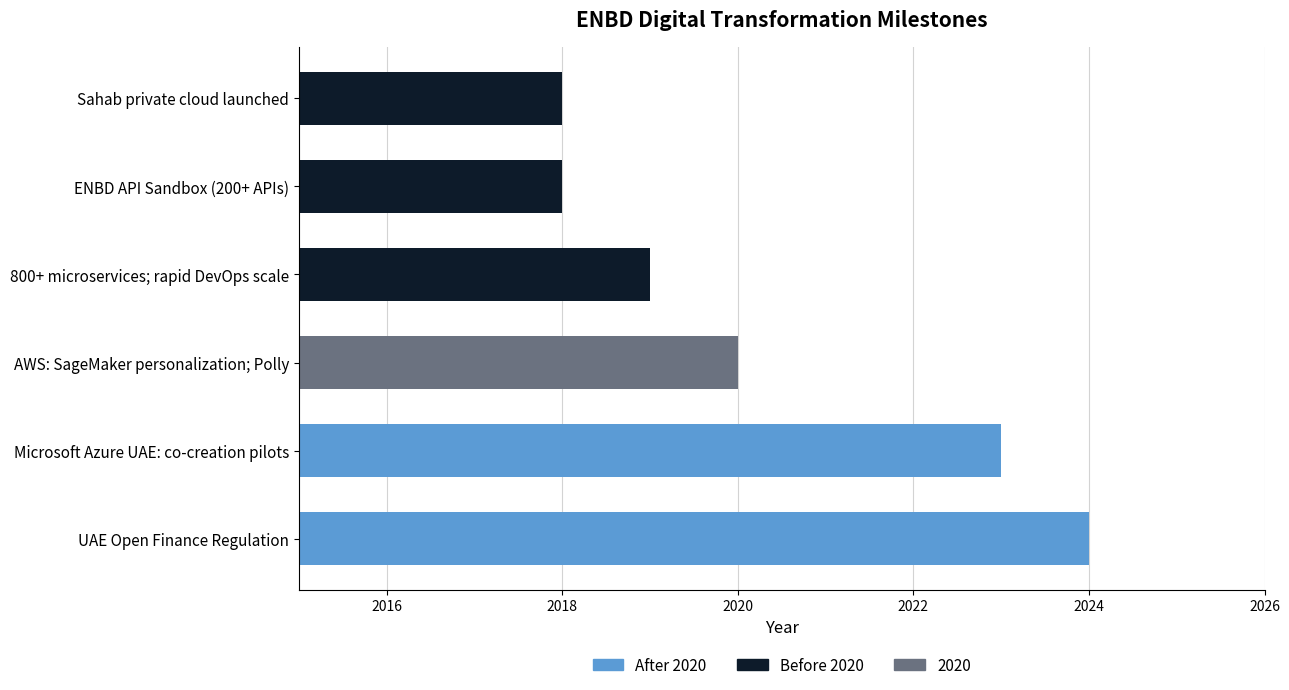

Reading left to right, what are all the values shown in this chart?

Sahab private cloud launched=2018	ENBD API Sandbox (200+ APIs)=2018	800+ microservices; rapid DevOps scale=2019	AWS: SageMaker personalization; Polly=2020	Microsoft Azure UAE: co-creation pilots=2023	UAE Open Finance Regulation=2024